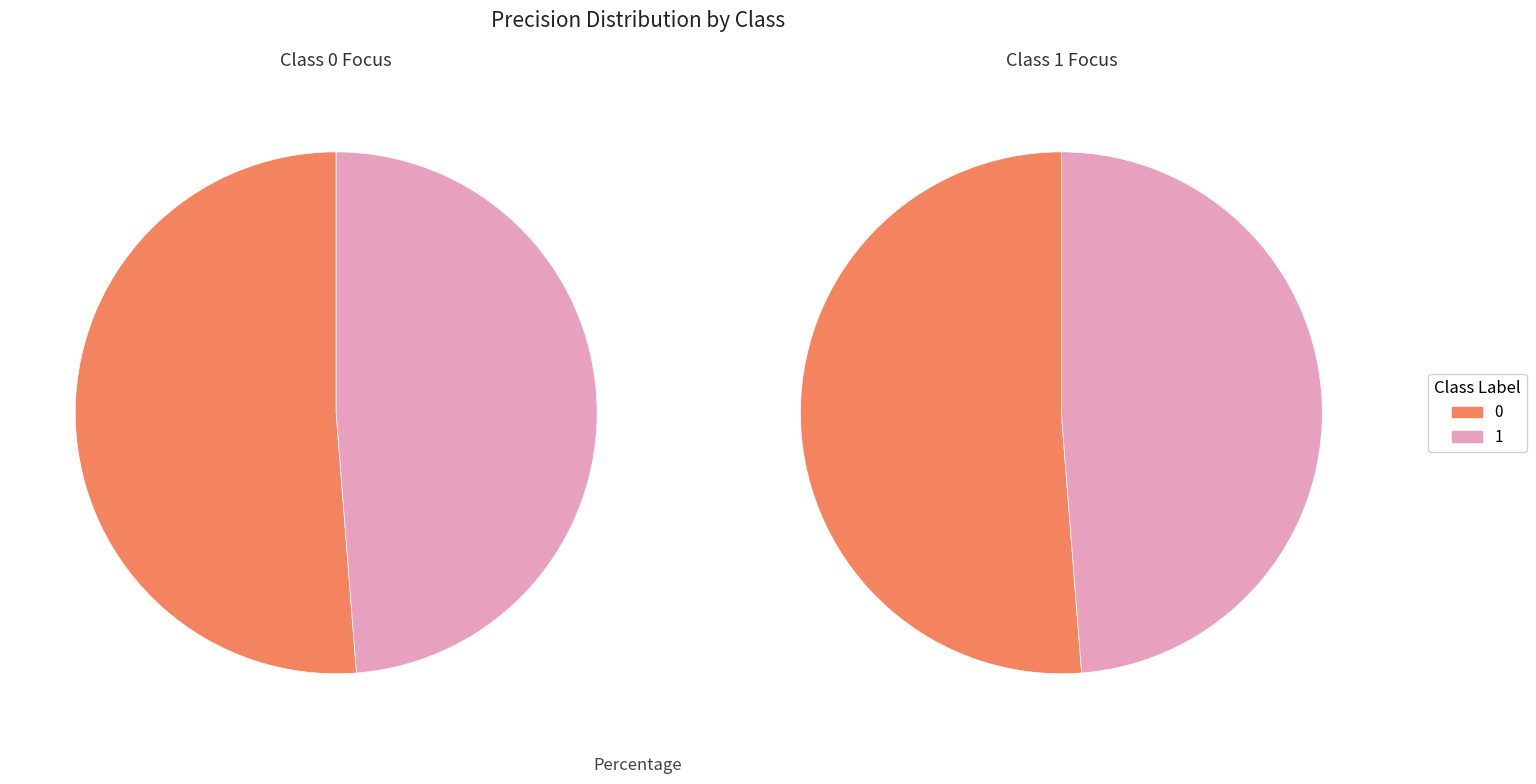

Is 1 the majority of the pie?

No